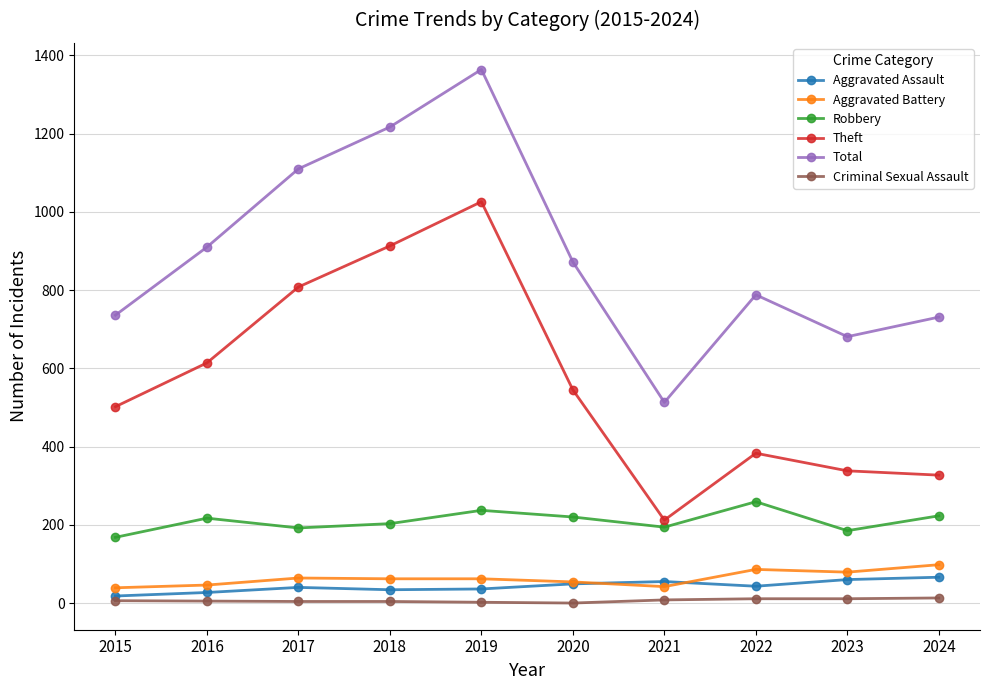

What is the spread (max minus min) of values at 2017?

1106